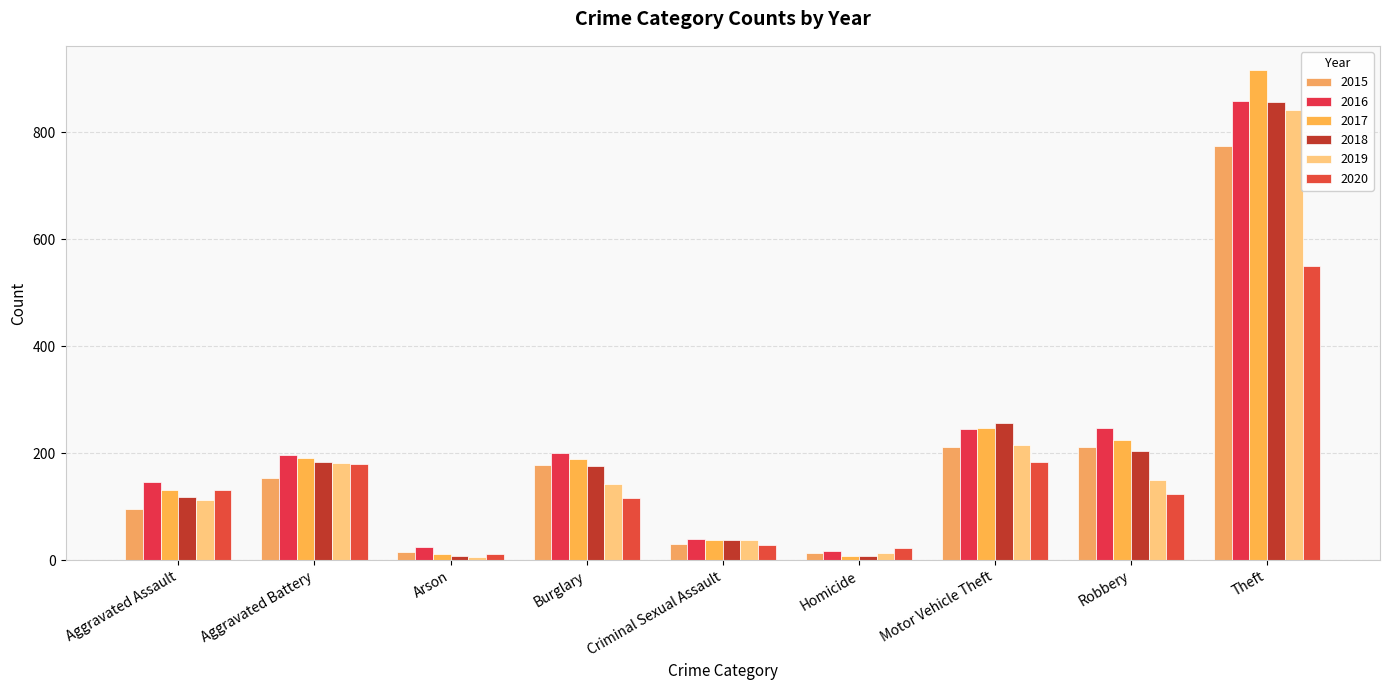

True or false: 2016 has a value of 25 at Arson.

True